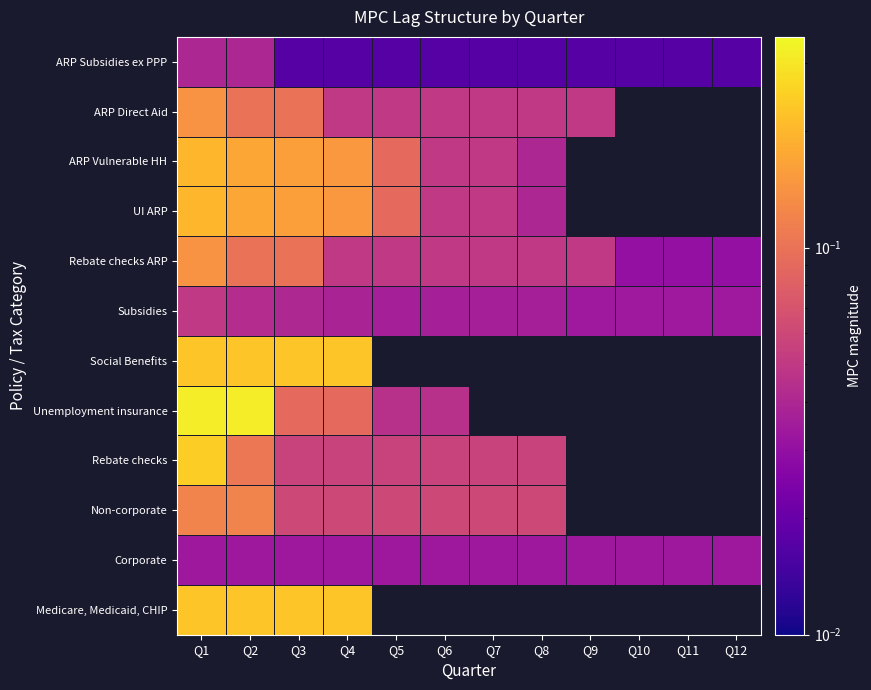

List the series in order of their peak value, highest first.

Unemployment insurance, Rebate checks, Medicare, Medicaid, CHIP, Social Benefits, UI ARP, ARP Vulnerable HH, Rebate checks ARP, ARP Direct Aid, Non-corporate, Subsidies, ARP Subsidies ex PPP, Corporate